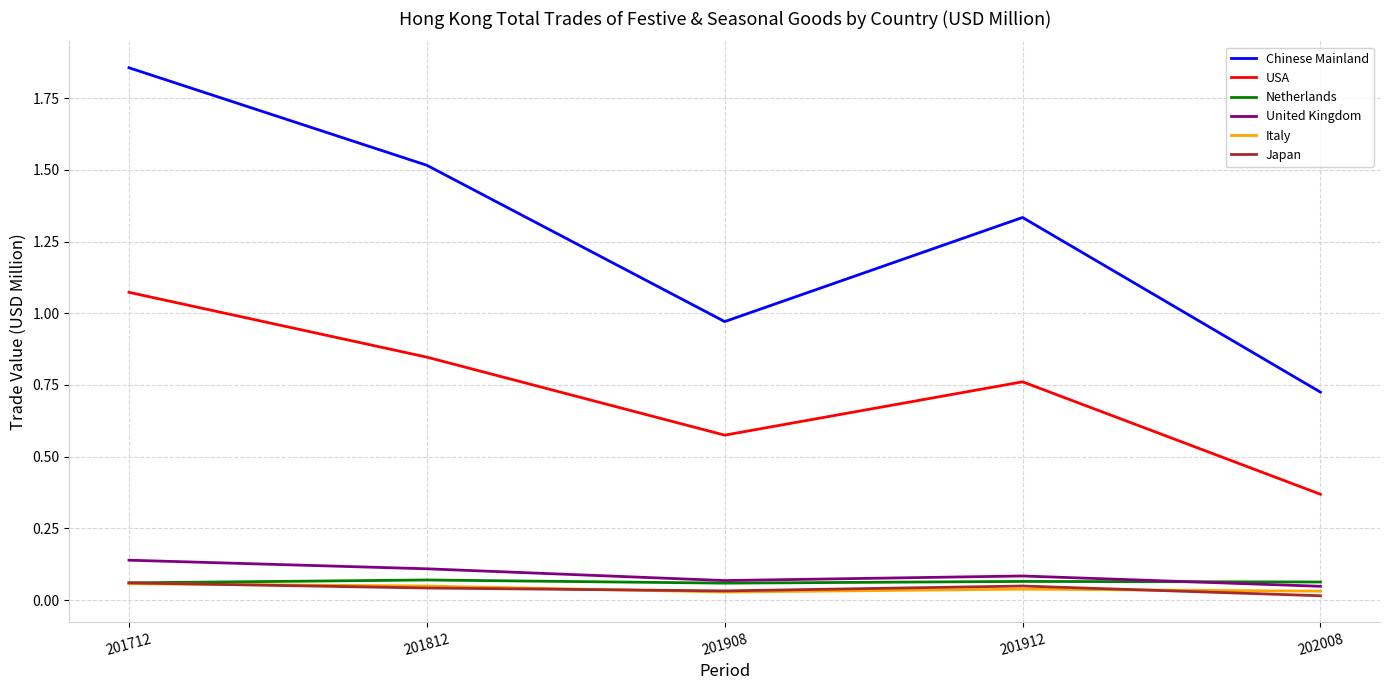

At which label does Chinese Mainland first exceed 1?

201712